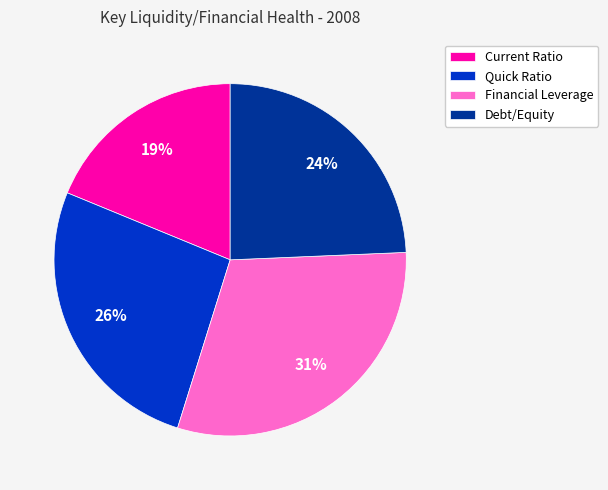

Between Current Ratio and Financial Leverage, which is larger?

Financial Leverage